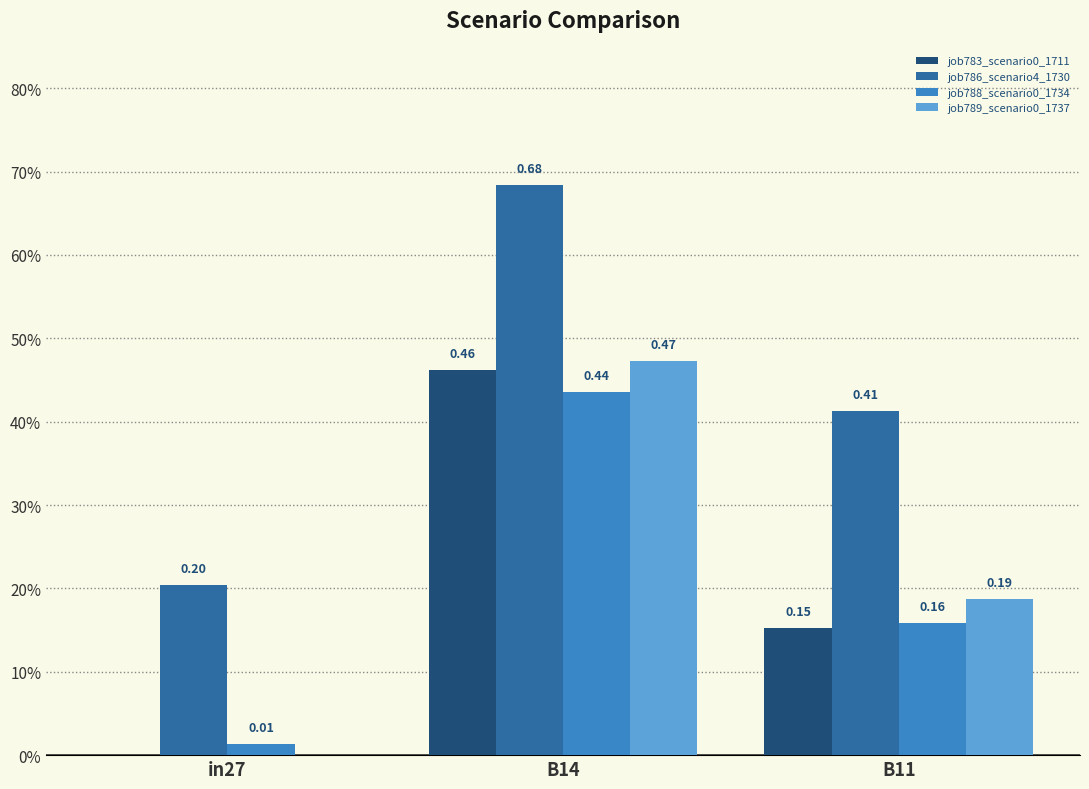

What is the average value of the job786_scenario4_1730 series?

0.4